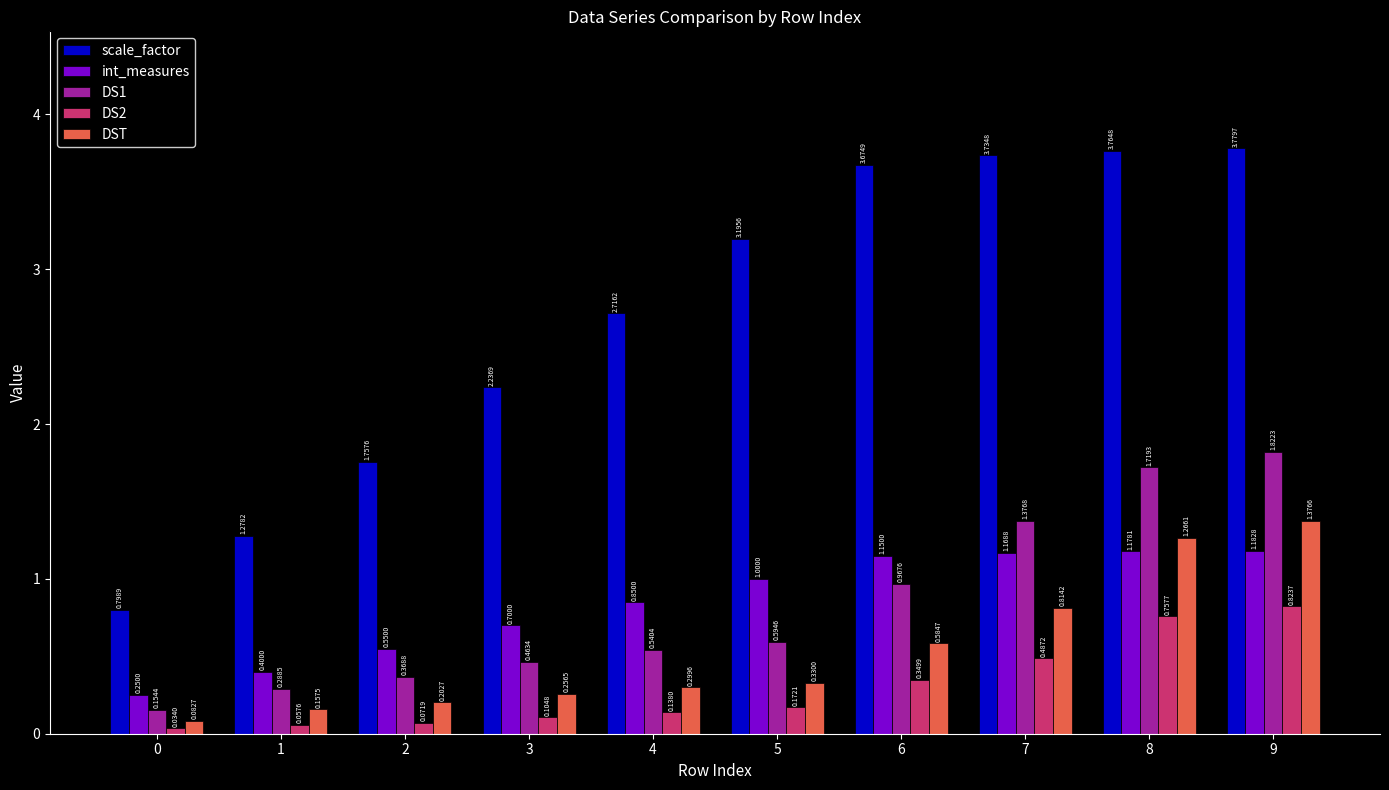

What is the difference between the maximum and minimum values in the scale_factor series?

3.0